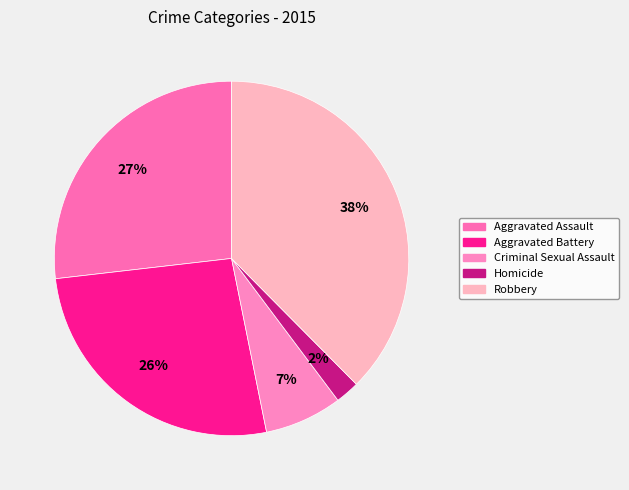

The Aggravated Assault slice represents 15% of the pie. True or false?

False